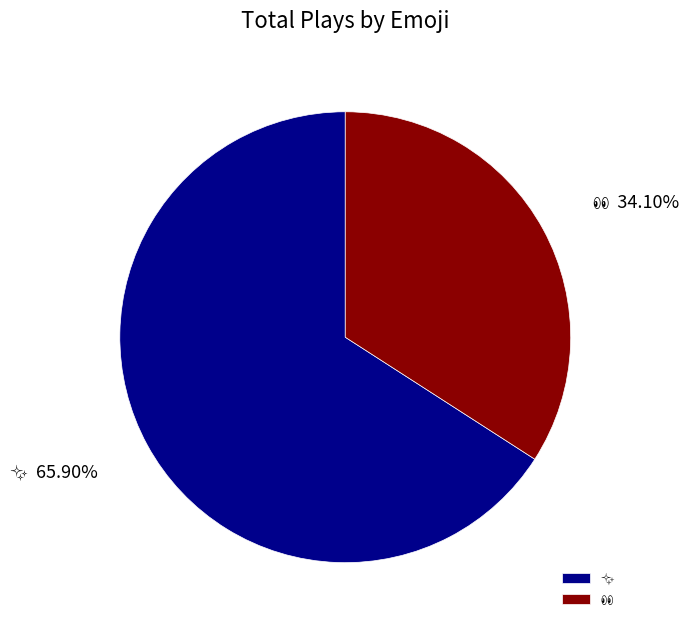

Does any single category account for the majority?

Yes